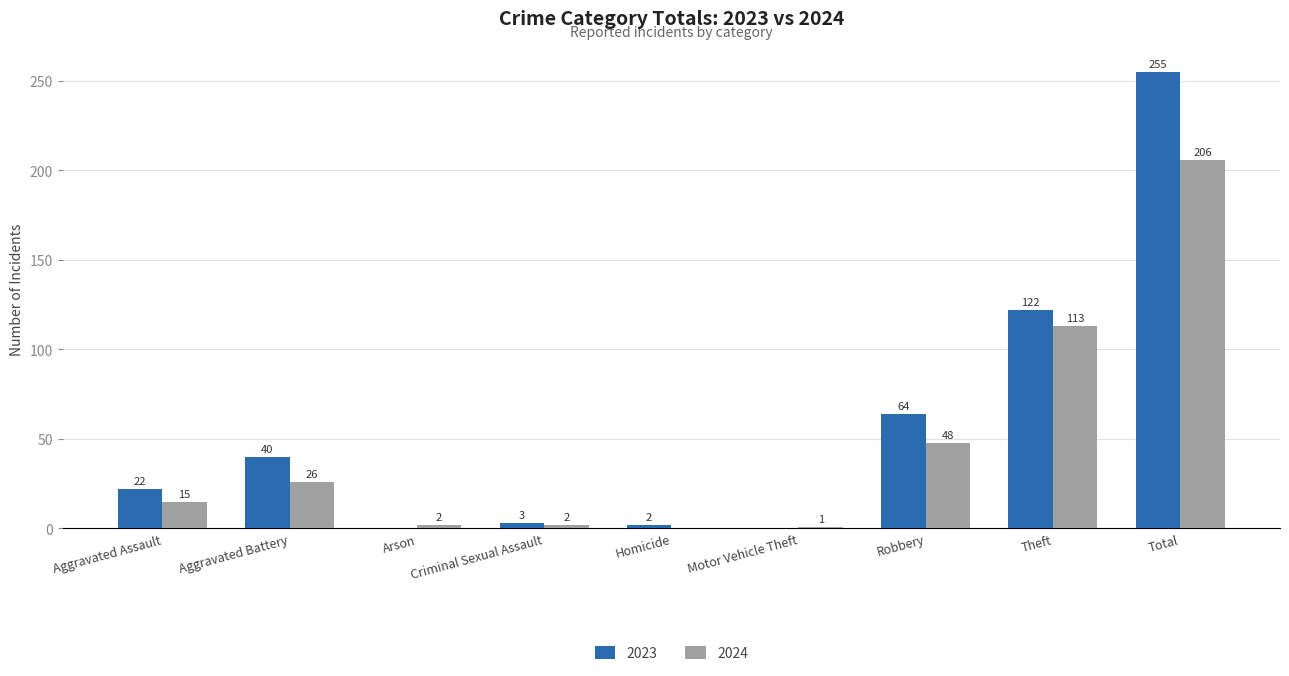

What is the average value of the 2024 series?

46